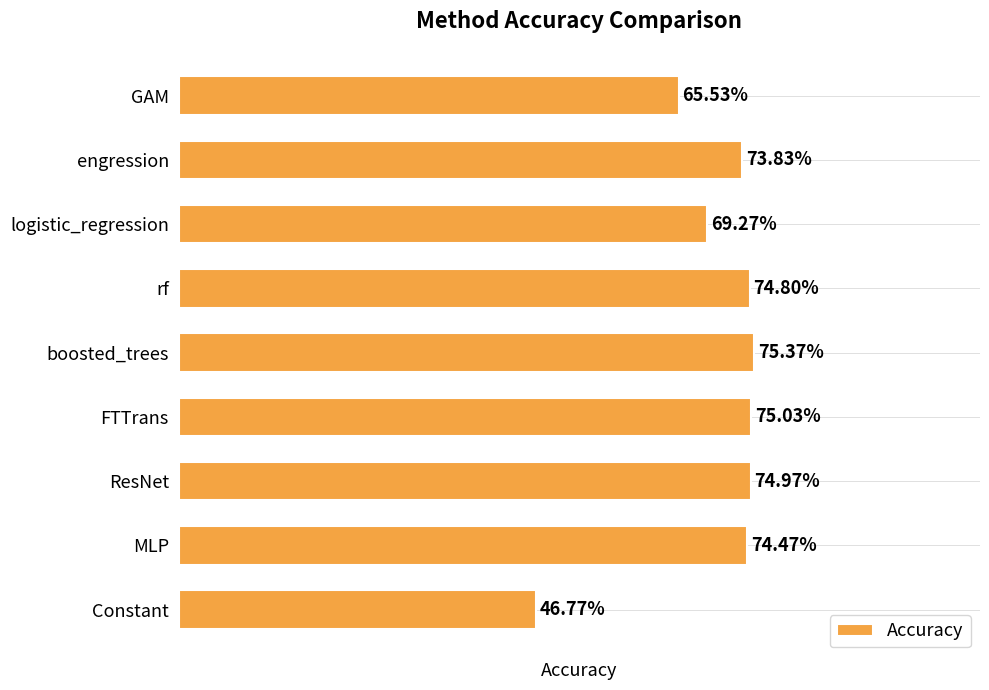

Does the chart contain any negative values?

No